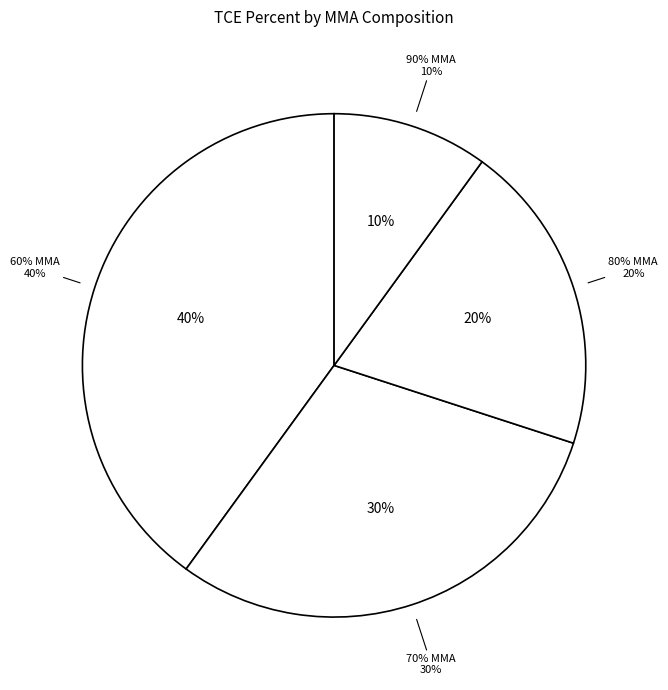

To the nearest percent, what is the difference between the 90% MMA and 70% MMA slice percentages?

20%